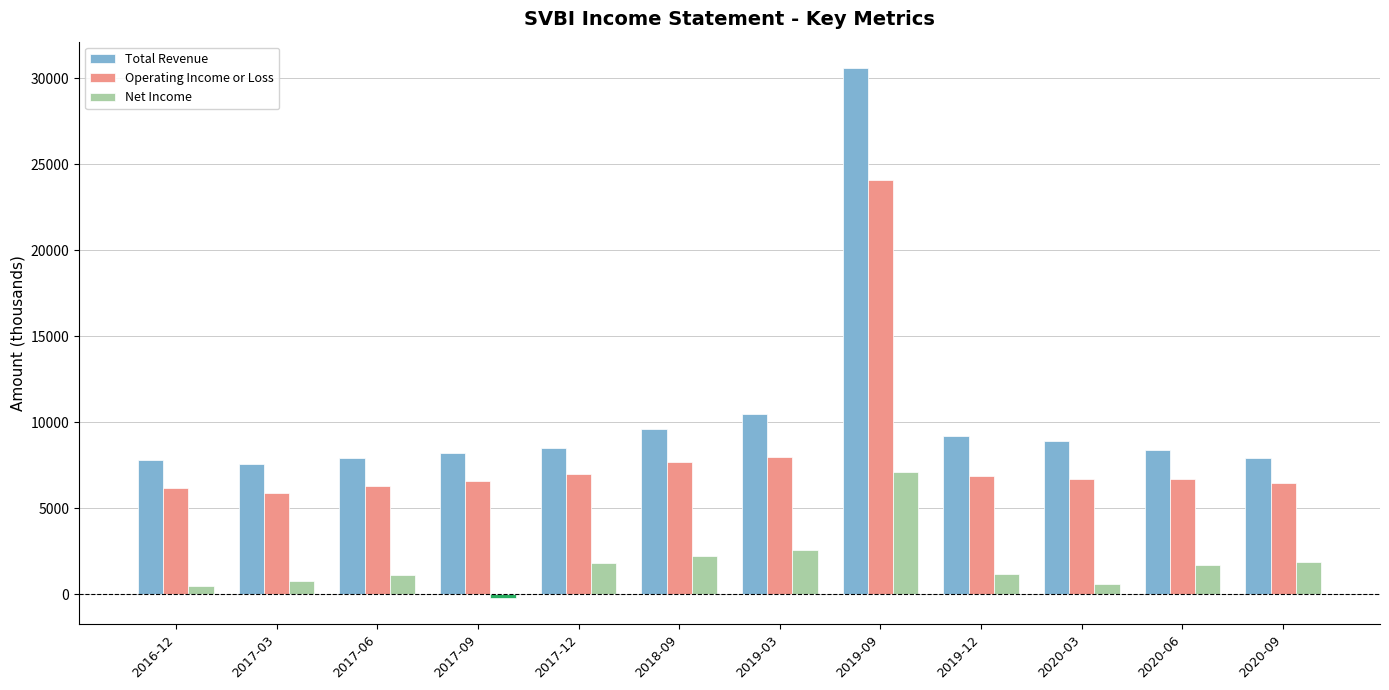

Rank the series by their maximum value, from highest to lowest.

Total Revenue, Operating Income or Loss, Net Income